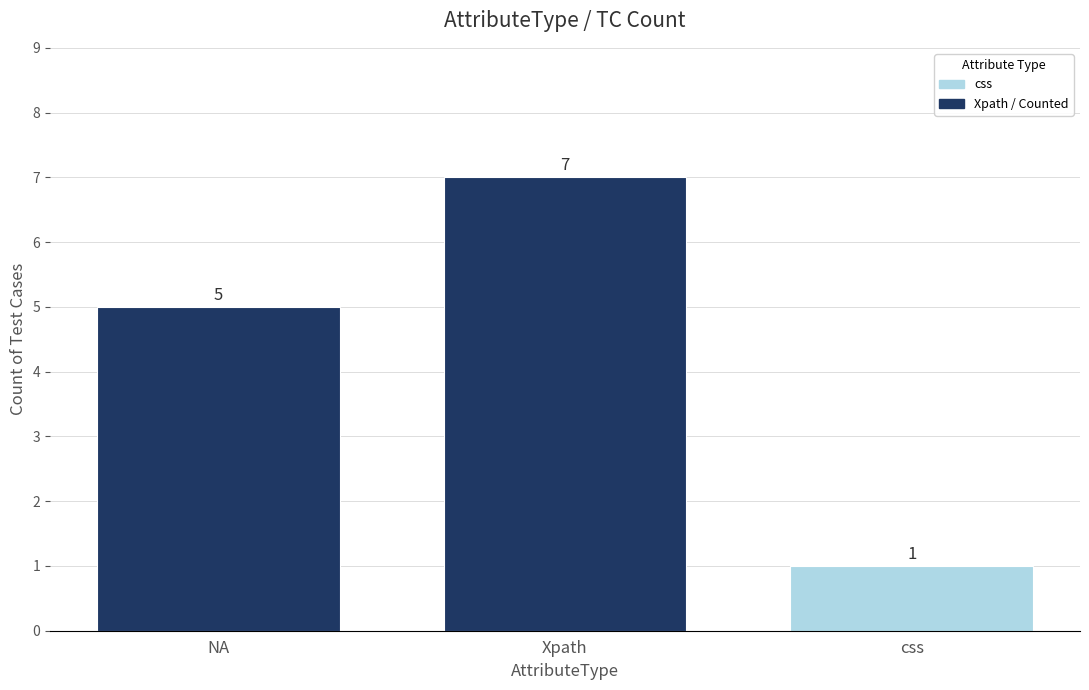

Rank the categories by value from highest to lowest.

Xpath, NA, css